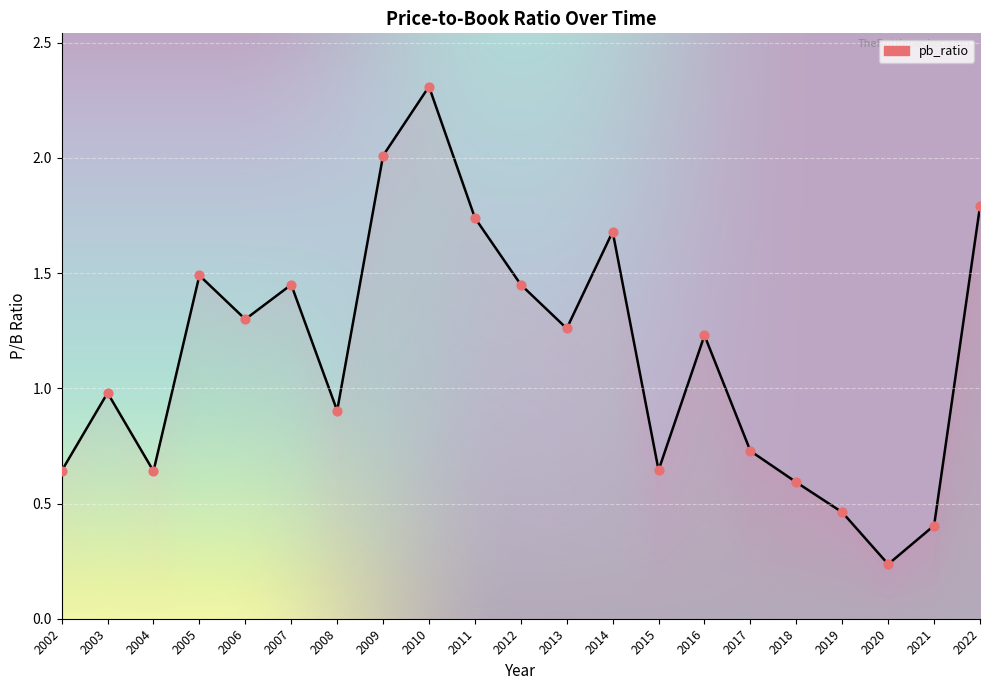

Which has a higher value, 2011 or 2005?

2011